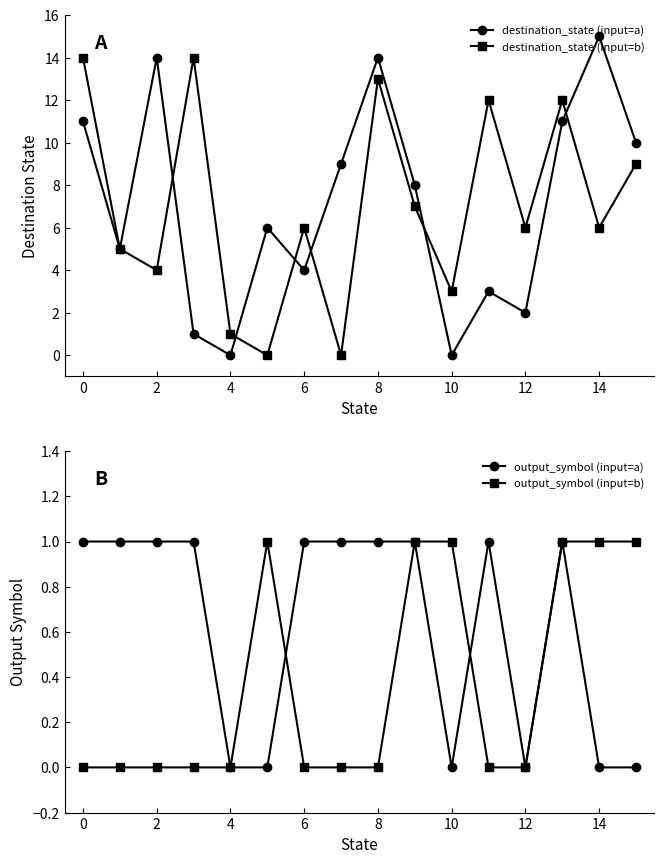

Where does the destination_state (input=a) series first go above 8?

0